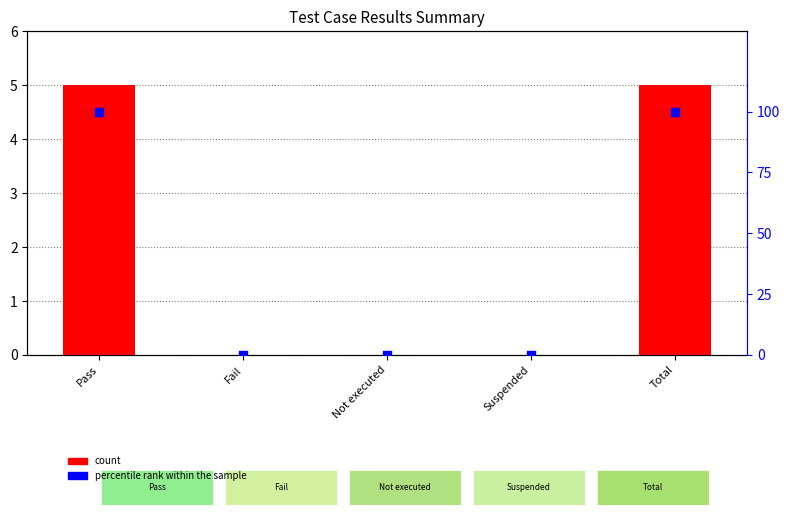

Is the value of percentile rank within the sample at Pass greater than the value of count at Total?

Yes